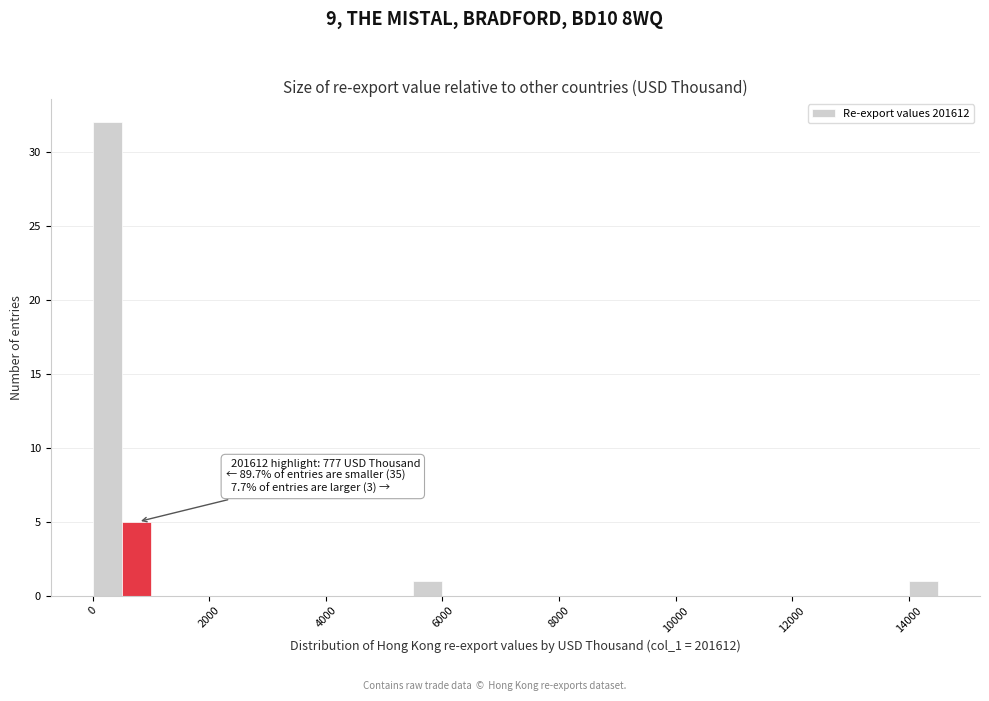

Around what value on the x-axis is the tallest bar? Give the approximate position of its centre, as read against the axis.

200